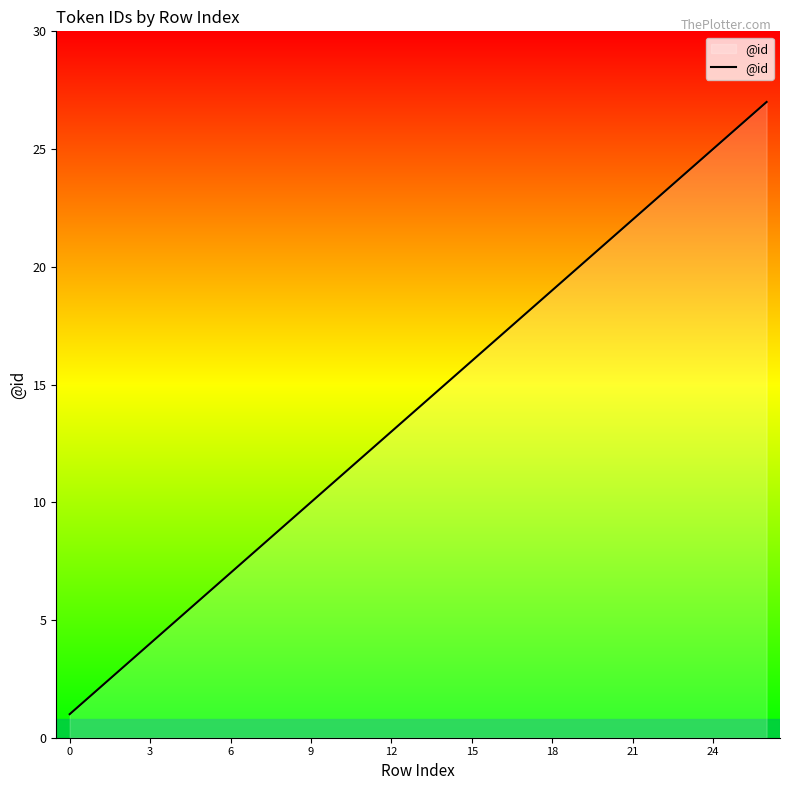

What is the difference between the maximum and minimum values?

26